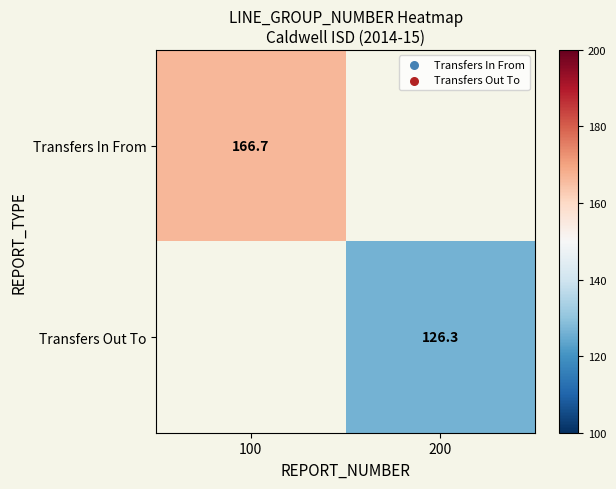

Is it true that Transfers In From equals 166.7 at 100?

True